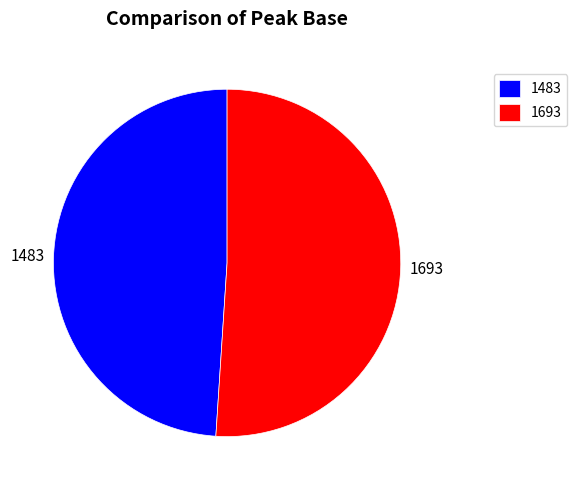

Rank the categories by value from highest to lowest.

1693, 1483